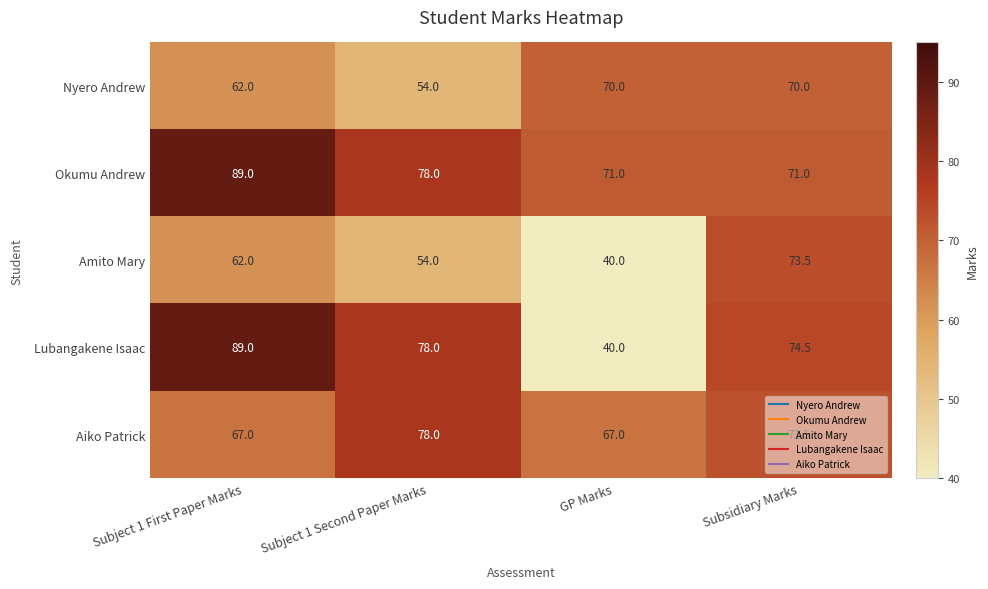

Which series changed the most between Subject 1 First Paper Marks and GP Marks?

Lubangakene Isaac